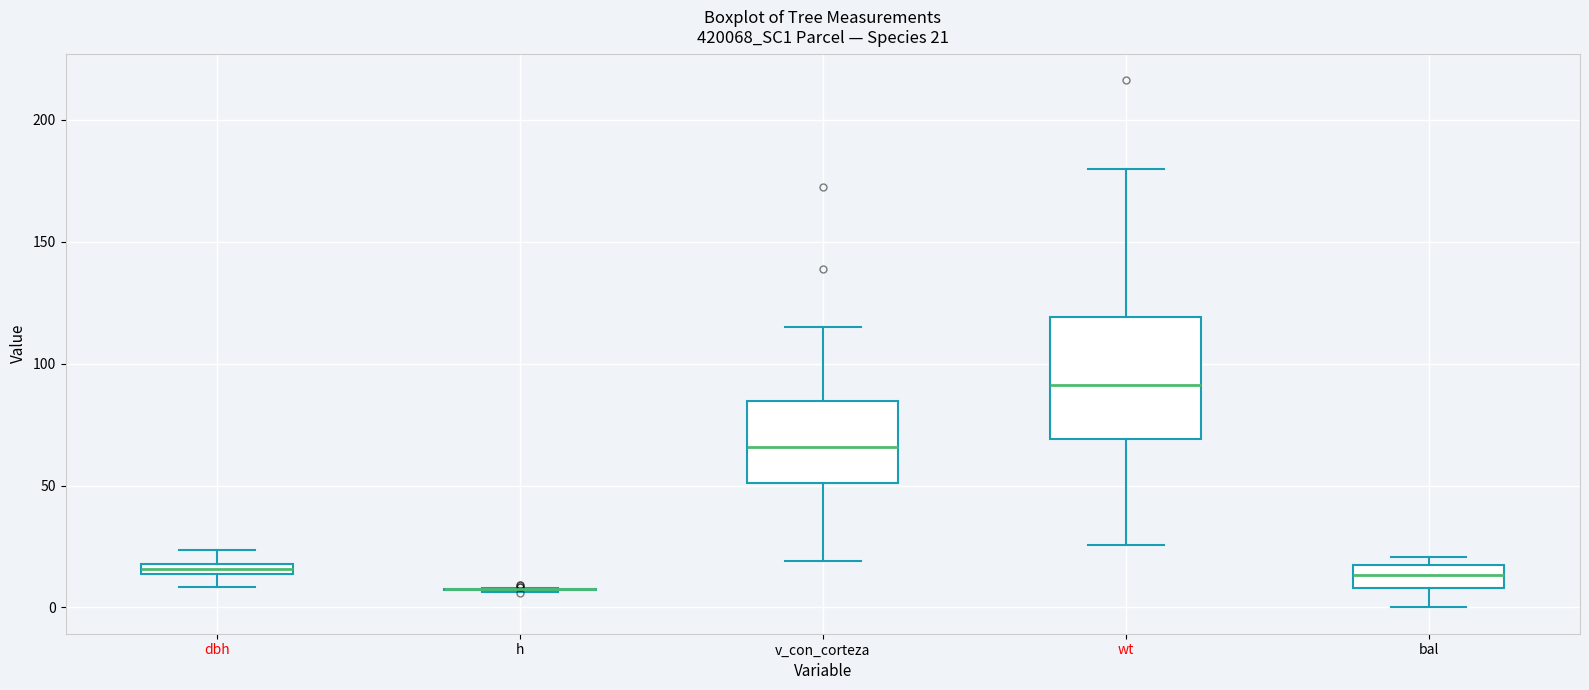

Which box is the tallest, from its lower edge to its upper edge?

wt